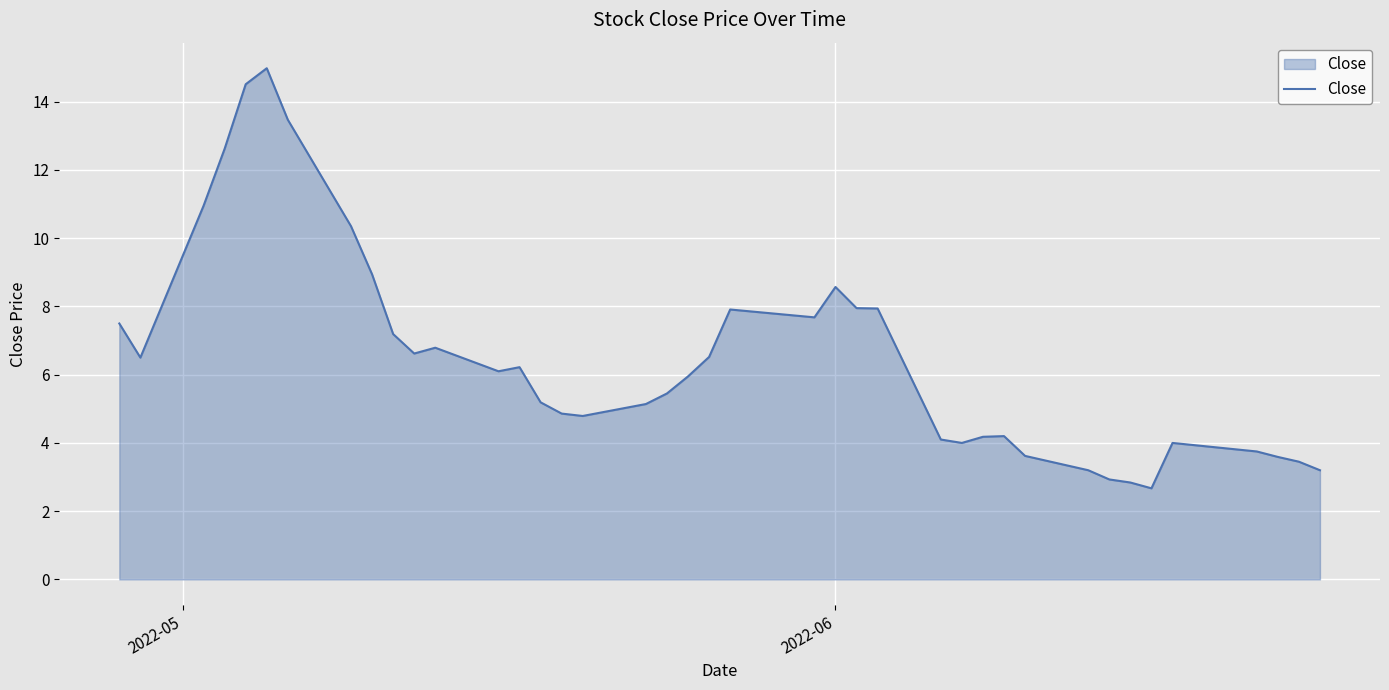

What is the difference between the maximum and minimum values?

12.3